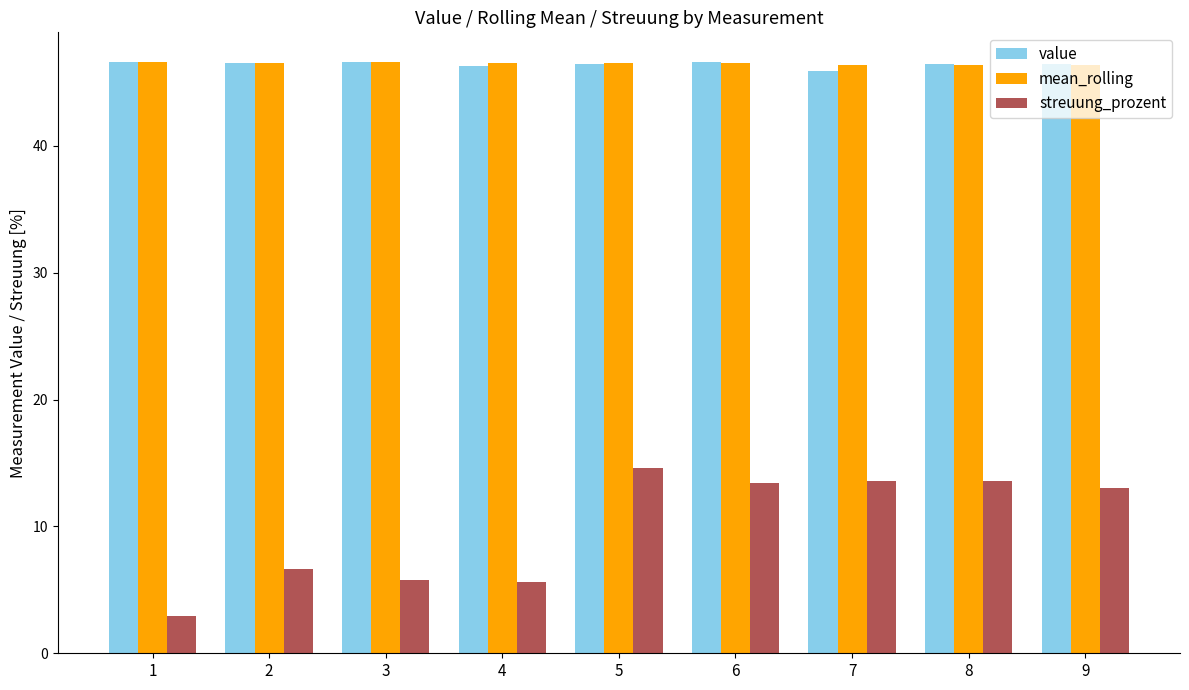

Does the chart contain stacked bars?

No